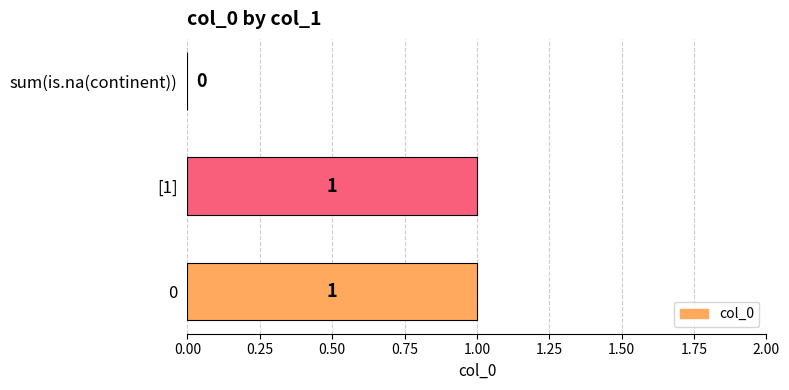

The value at 0 is 2. True or false?

False